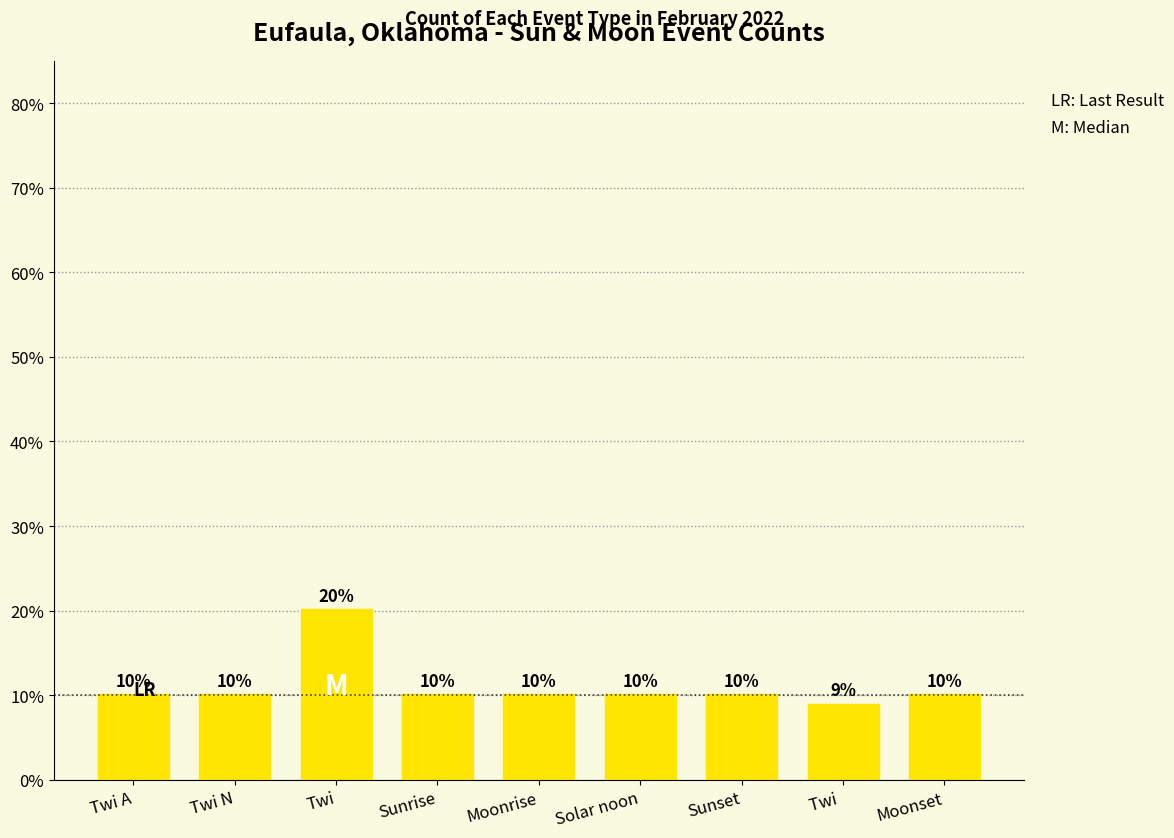

At which label is the value closest to 14?

Twi A